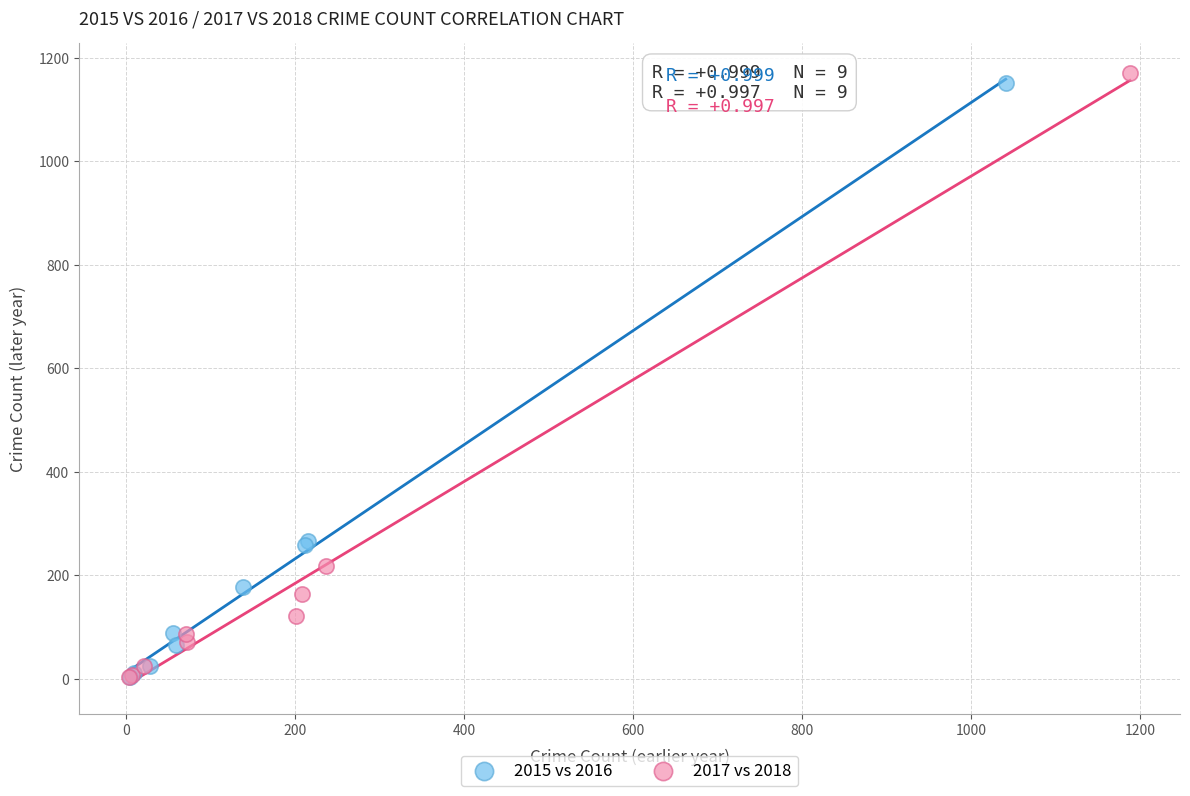

What are all the series names shown in the legend?

2015 vs 2016, 2017 vs 2018